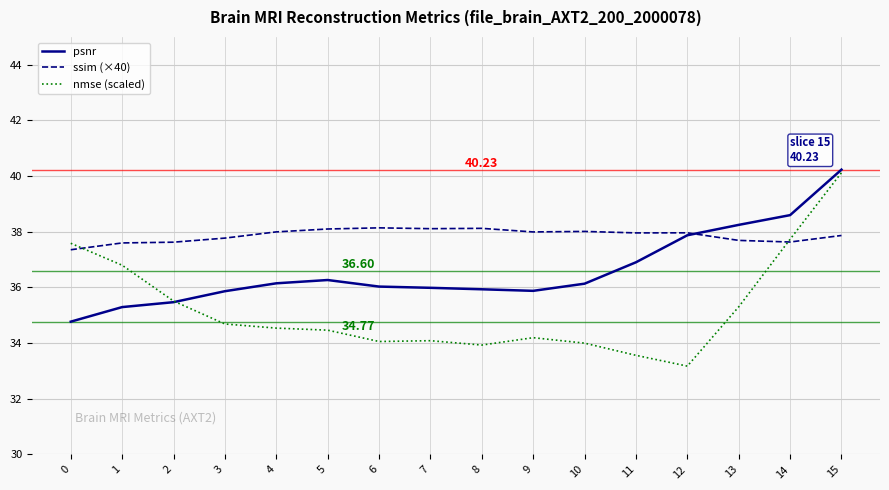

What is the difference between the highest and lowest values at 10?

4.0